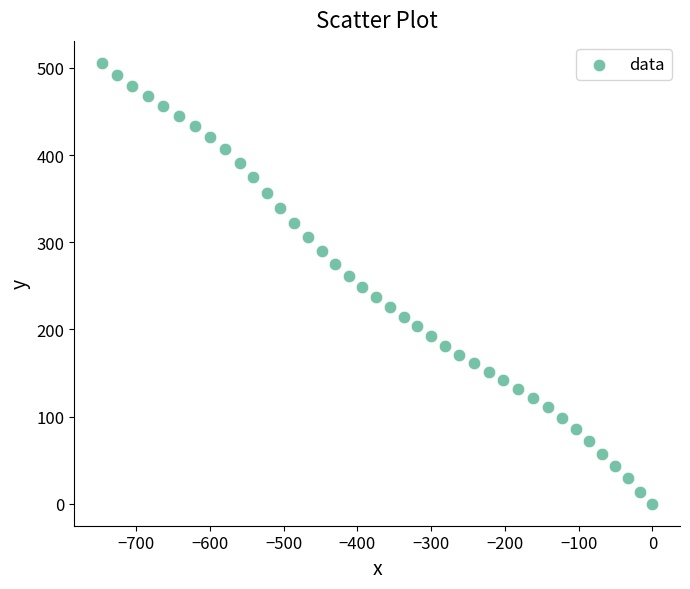

What is the range of X values (max minus min)?

746.3